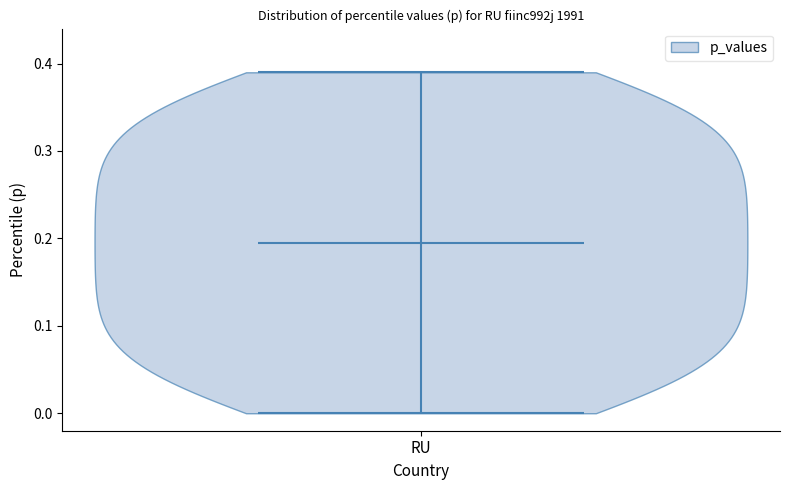

Read this violin plot against the y-axis: where its median line is, and the lowest and highest points the violin reaches. The values are not printed on the chart, so give them approximately, as read against the axis.

median line 0.20, lowest point 0.00, highest point 0.39